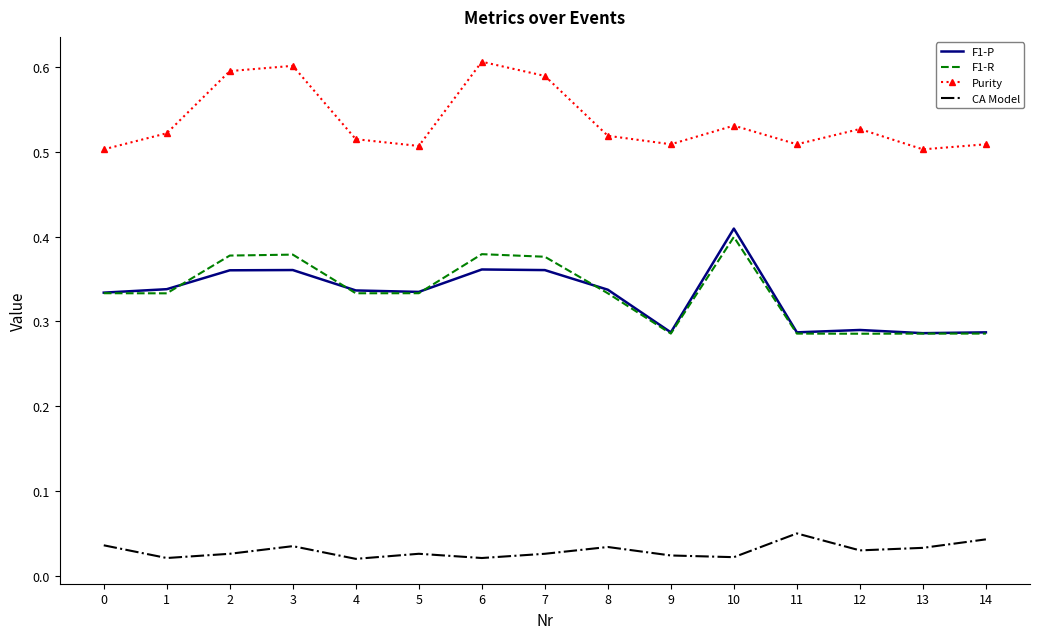

At how many categories does at least one series exceed 0?

15